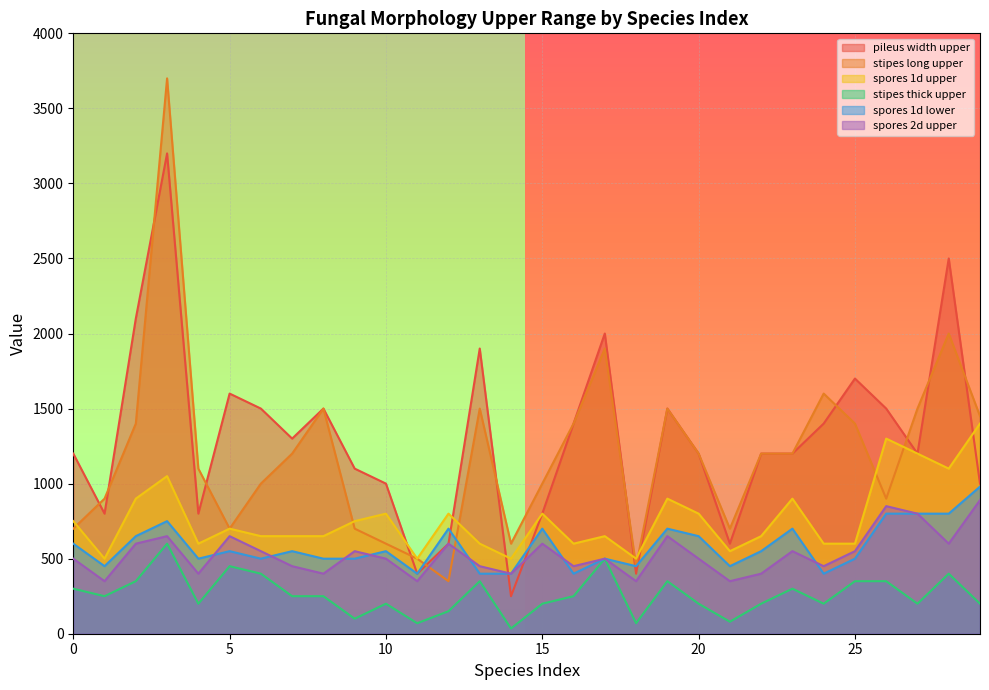

True or false: stipes thick upper and pileus width upper intersect in this chart.

False